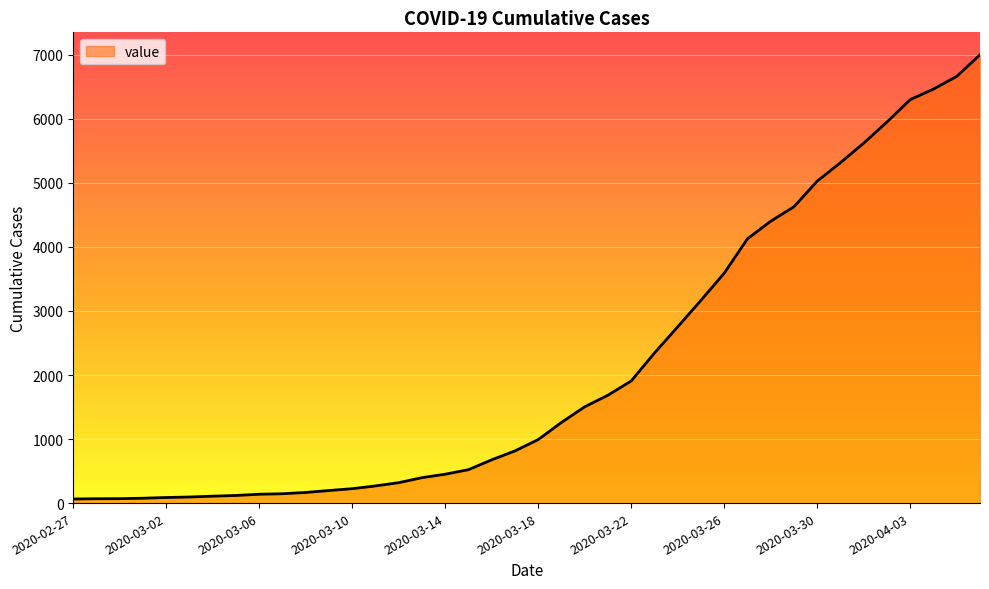

What is the difference between the maximum and minimum values?

6937